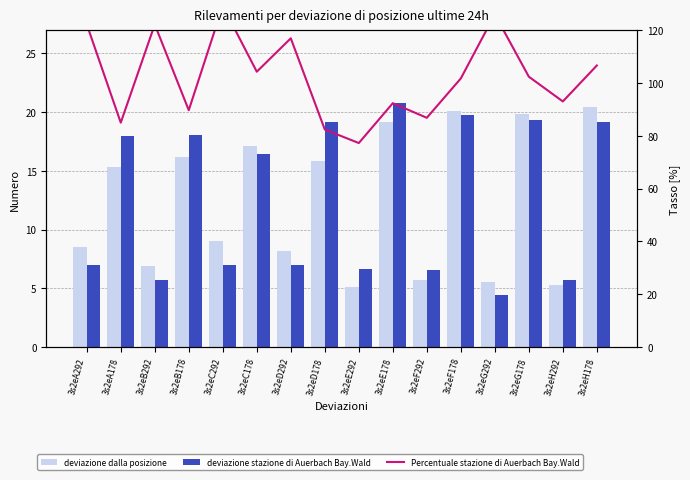

Which label corresponds to the largest value in the chart?

3s2eC292